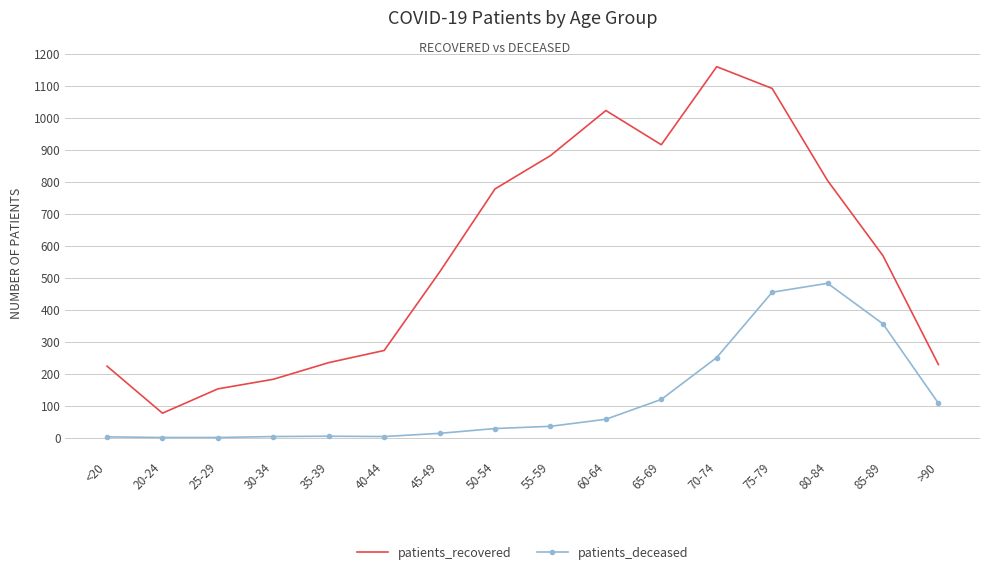

At which label is patients_deceased closest to 241?

70-74